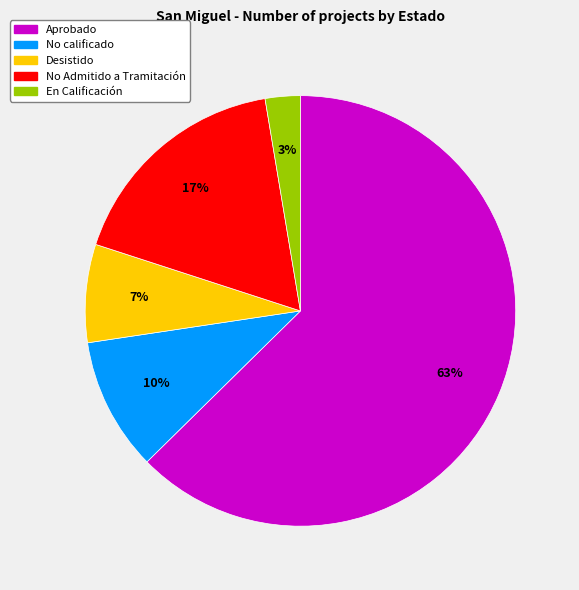

How many segments does this pie chart have?

5